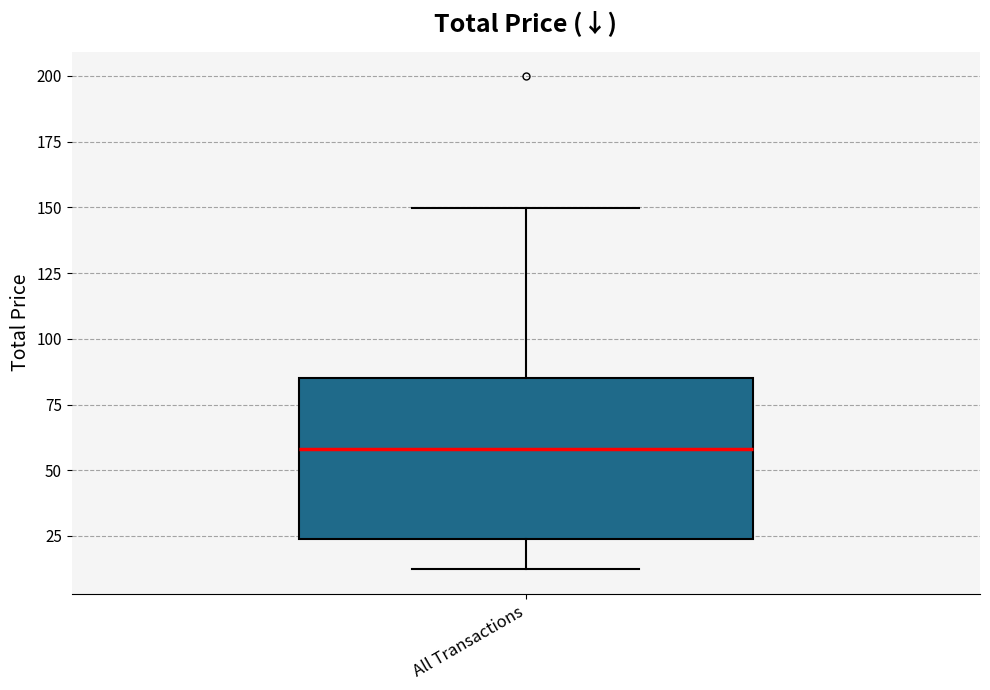

Transcribe this box plot: give where the median line is, the range the box spans, and where the two whiskers end, as read against the y-axis. The values are not printed on the chart, so give them approximately, as read against the axis.

median 60, box 25 to 85, whiskers 10 to 150